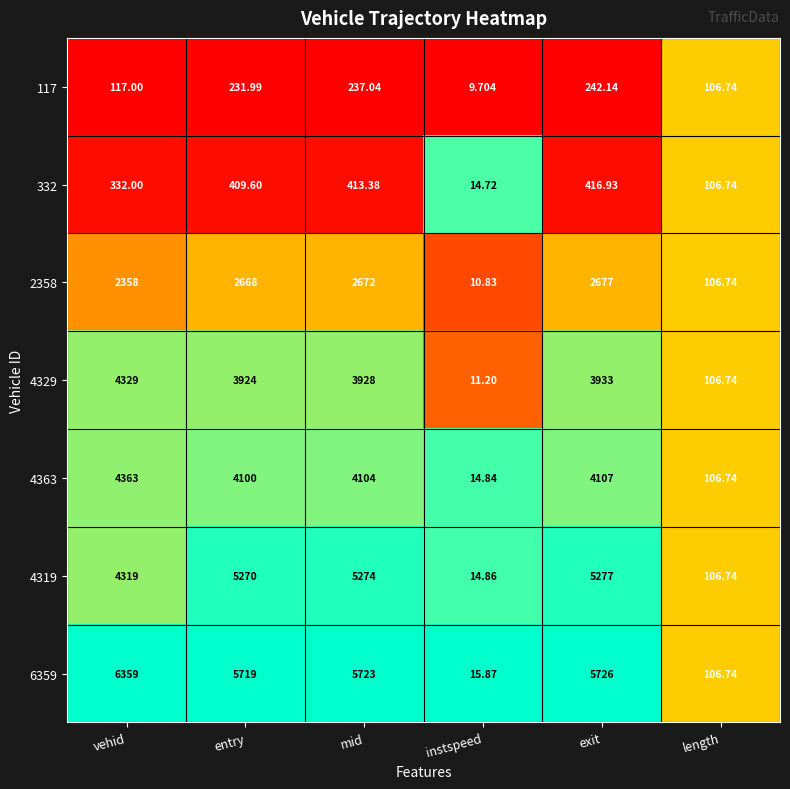

At which label does 117 first exceed 231?

entry